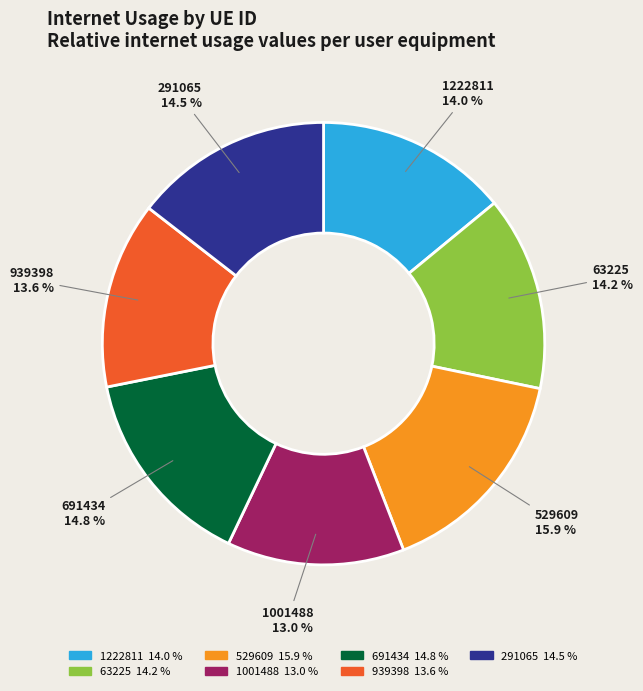

Which has a higher value, 939398 or 529609?

529609